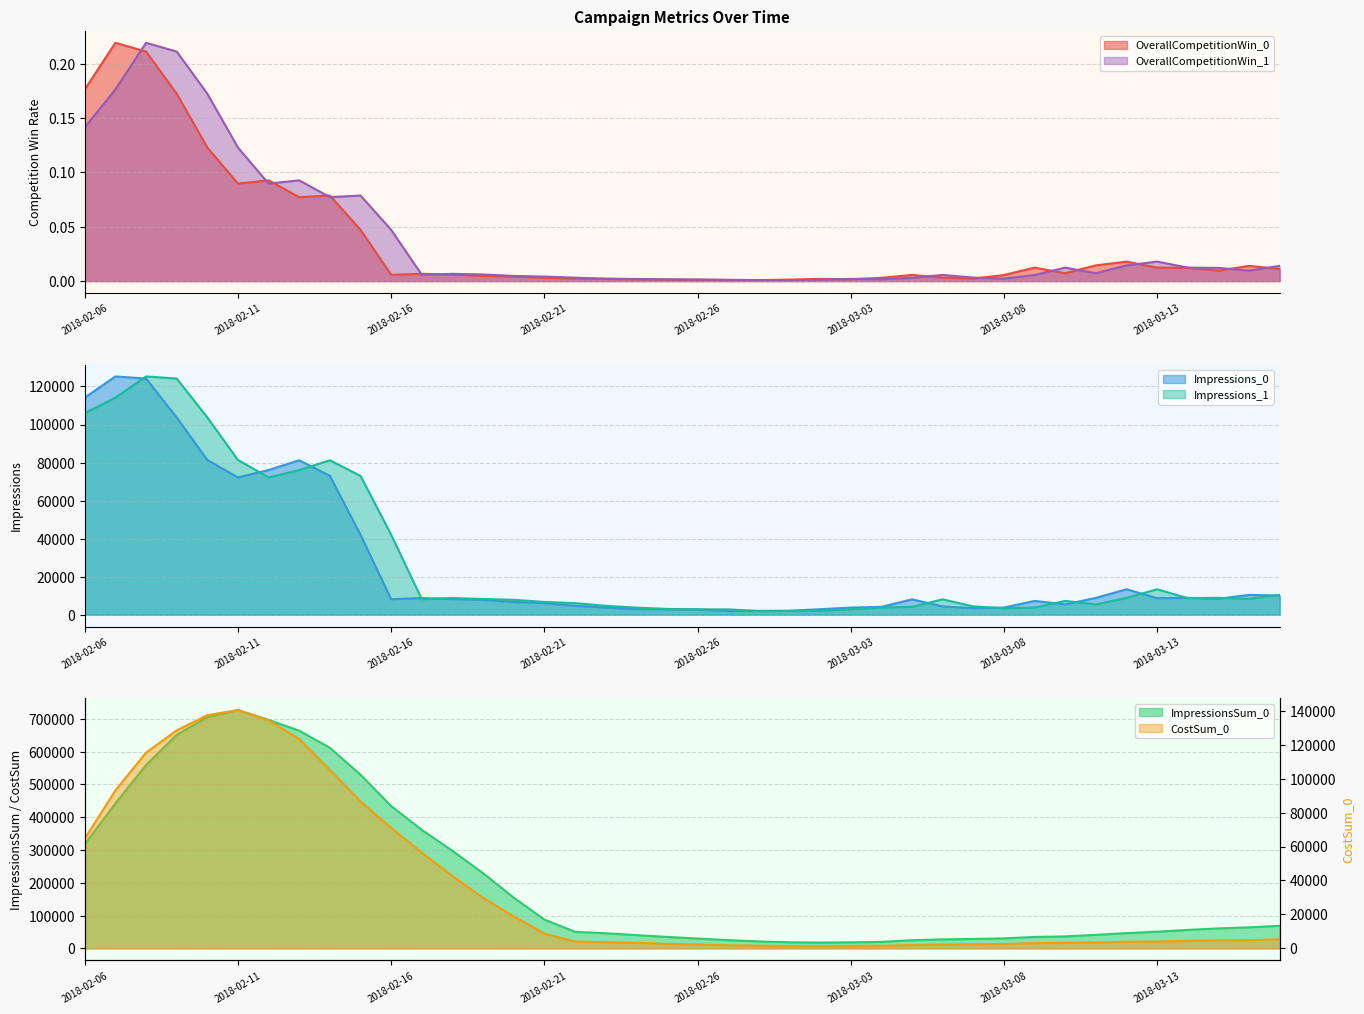

At which category does CostSum_0 reach its first local valley?

2018-03-02